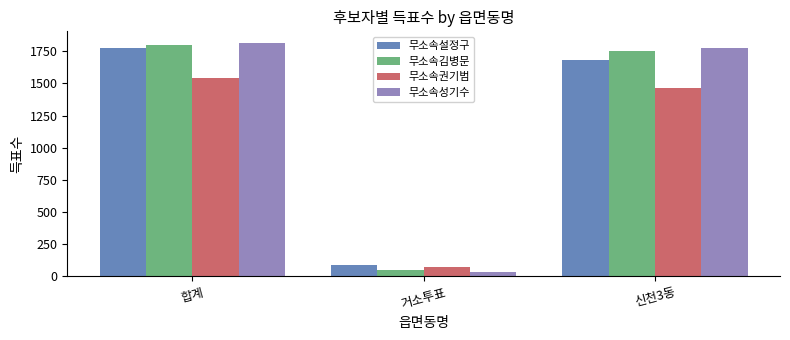

The value of 무소속권기범 at 신천3동 is 1468. True or false?

True